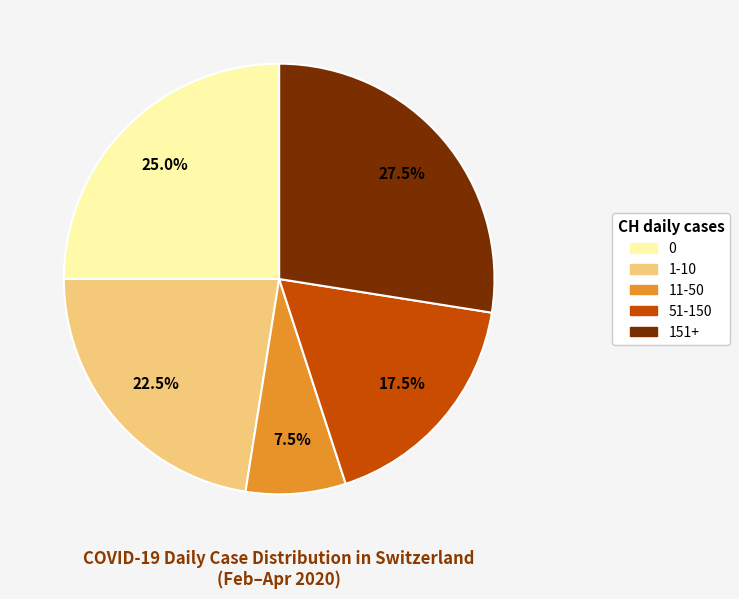

Does any single category account for the majority?

No